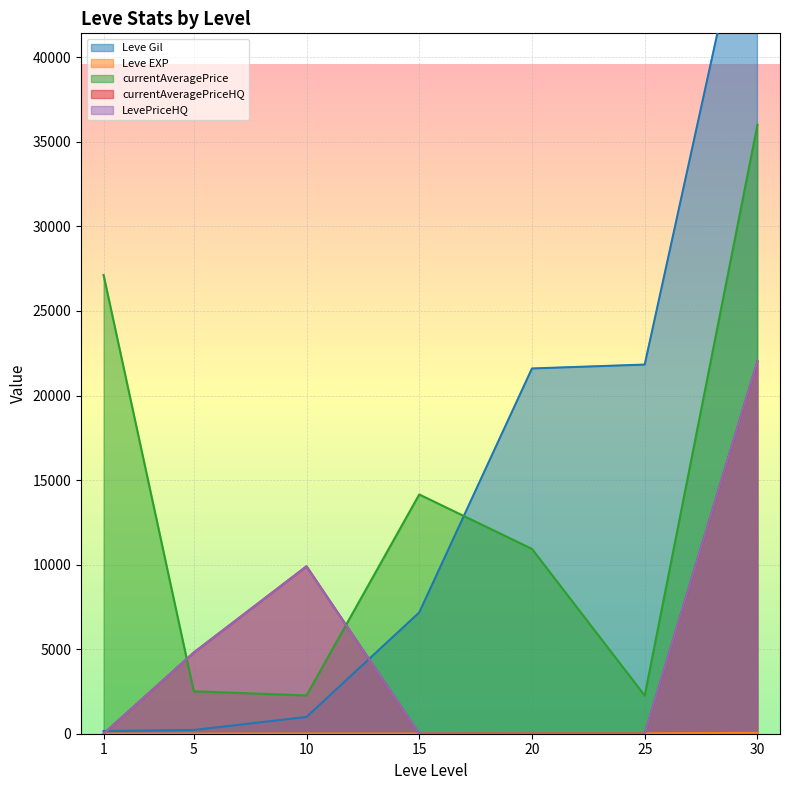

True or false: currentAveragePriceHQ and currentAveragePrice cross at least once.

True